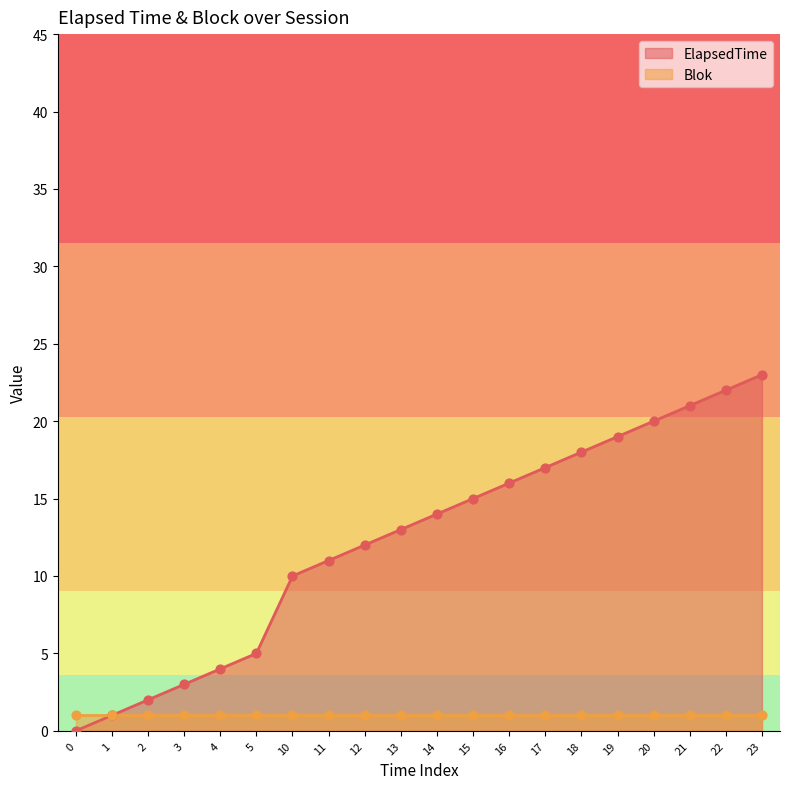

Approximately how many times larger is the value at 15 compared to 1?

15.0